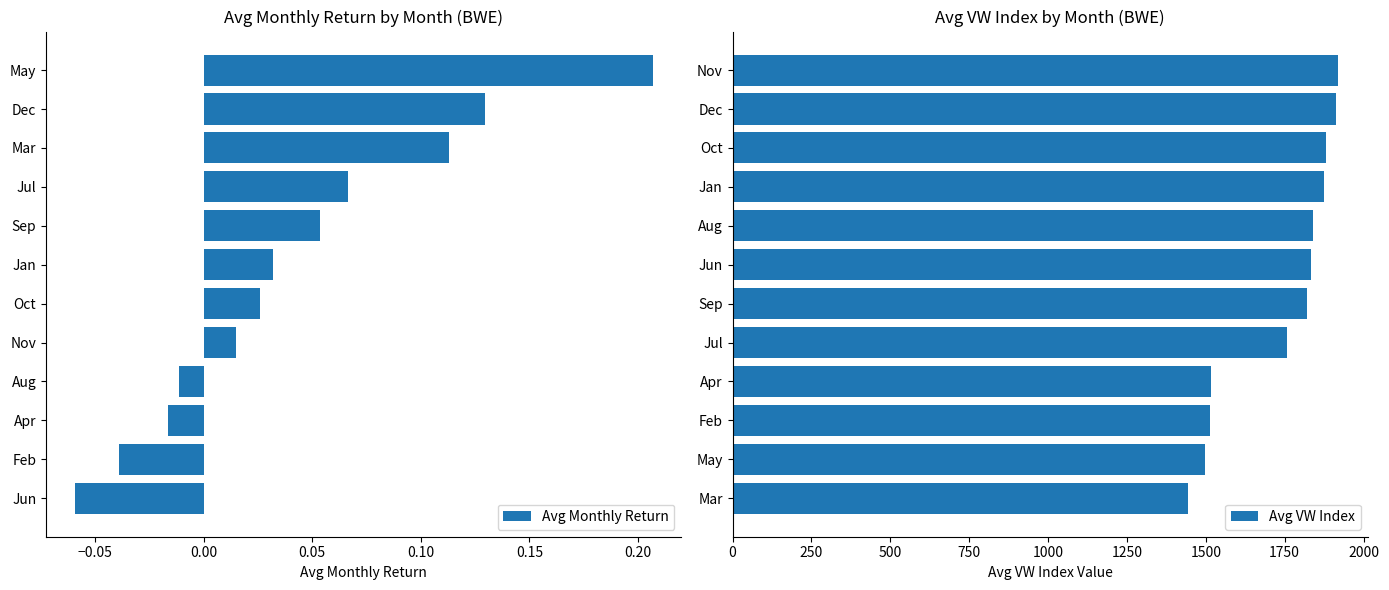

List the series in order of their peak value, highest first.

Avg VW Index, Avg Monthly Return